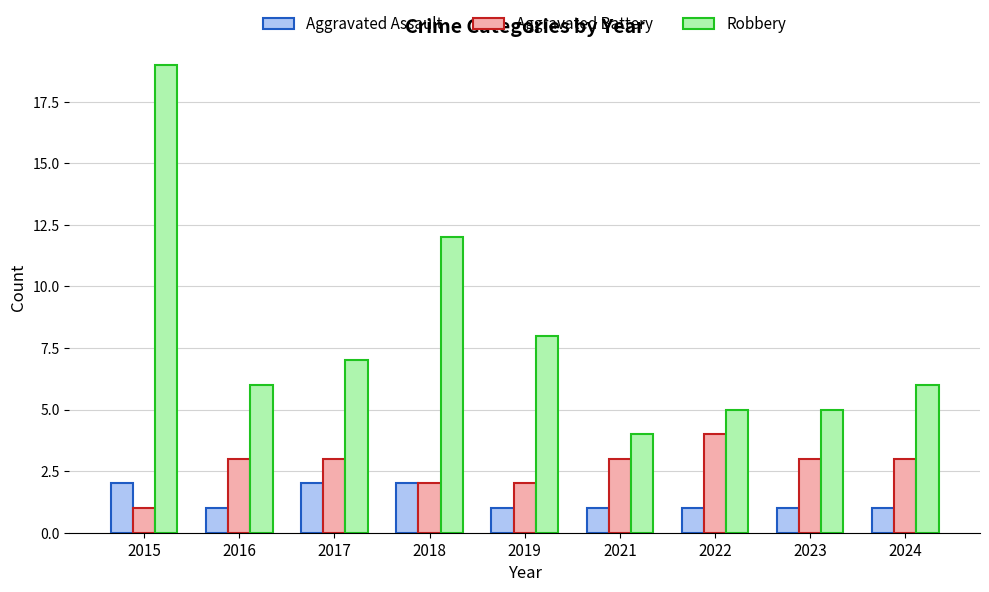

Is the value of Aggravated Assault at 2017 greater than the value of Robbery at 2021?

No